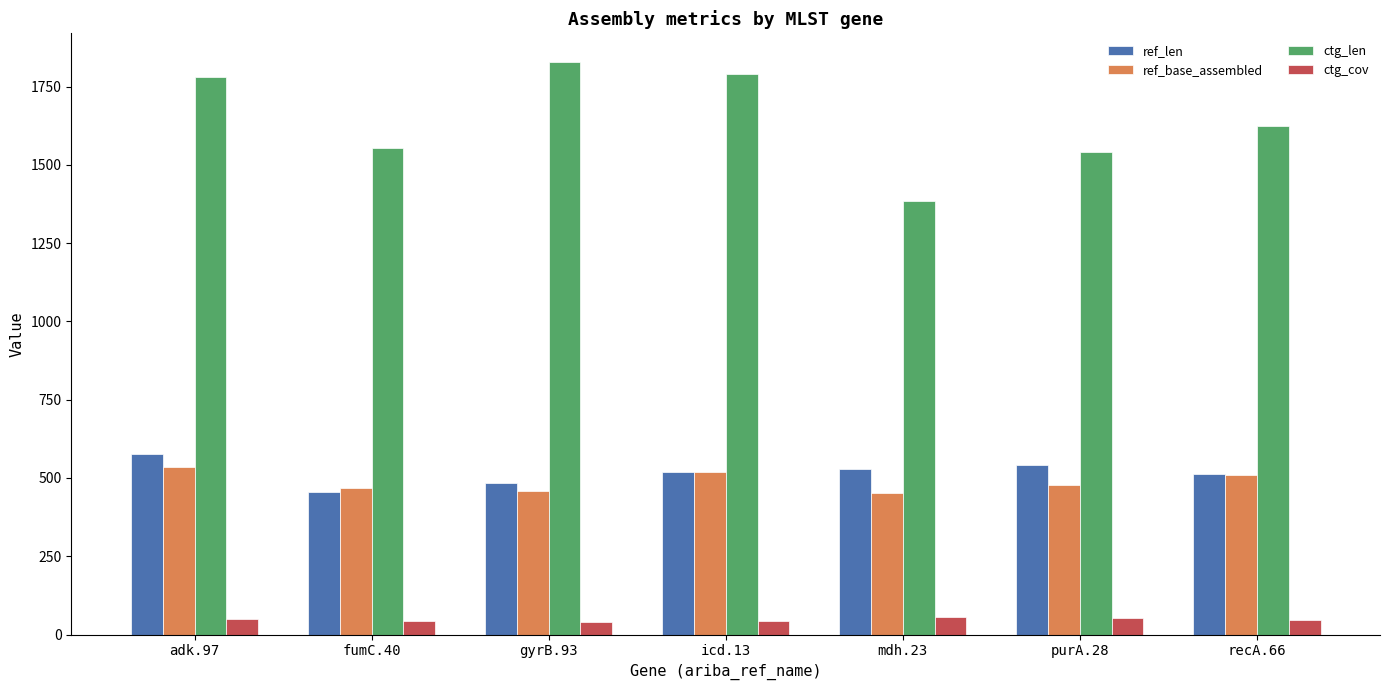

Which category has the highest value across all series?

gyrB.93